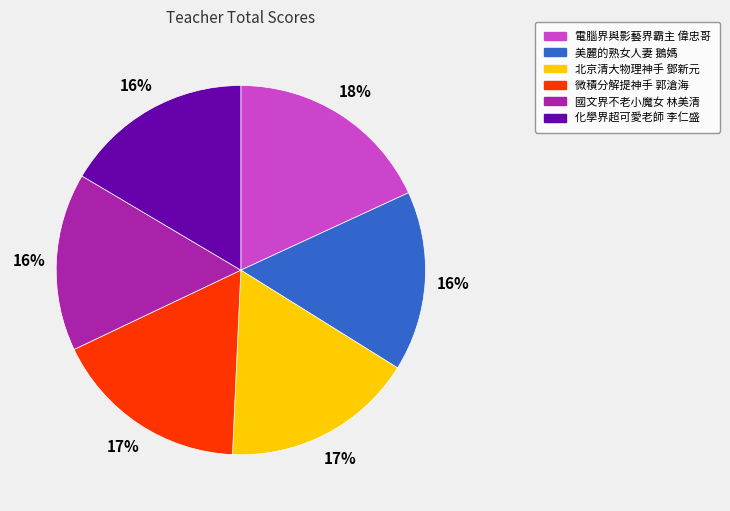

True or false: 化學界超可愛老師 李仁盛 accounts for 23% of the total.

False